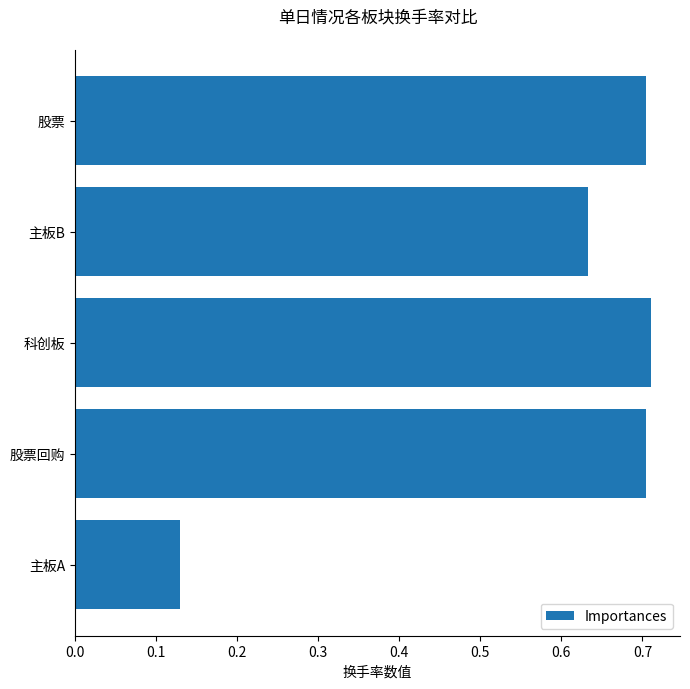

At which label is the value closest to 0?

主板A